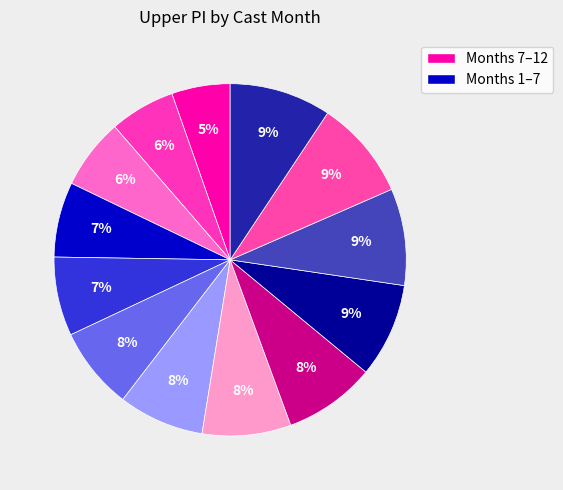

How many segments does this pie chart have?

13